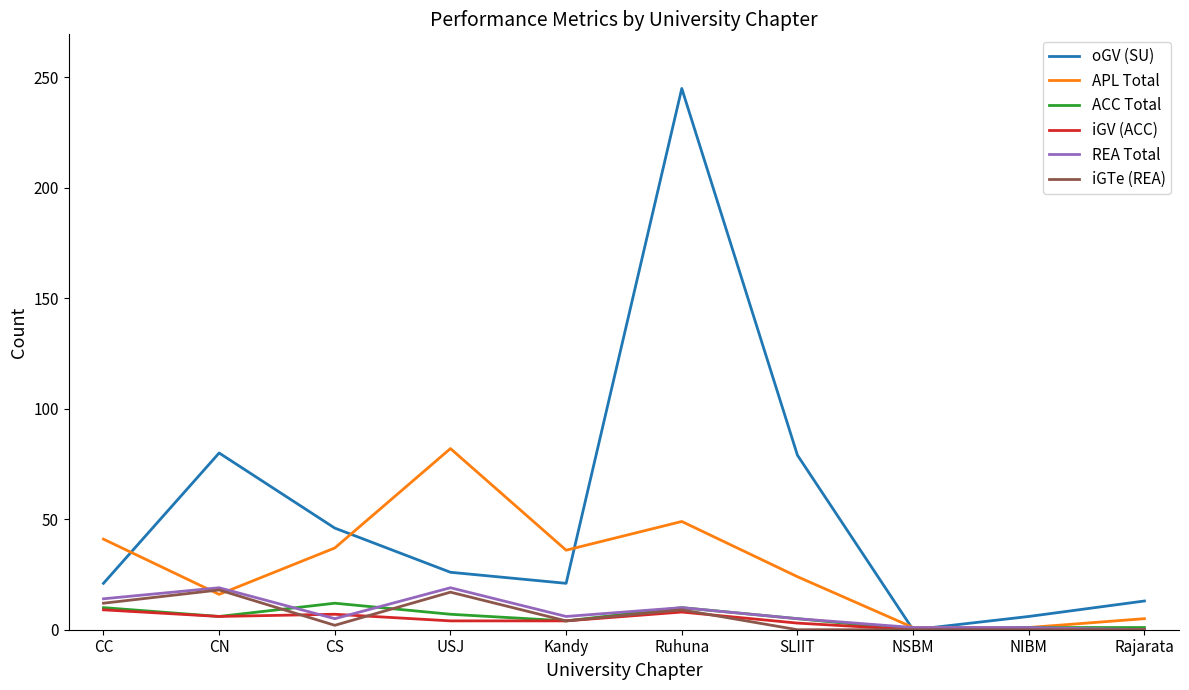

At which category does ACC Total reach its first local peak?

CS